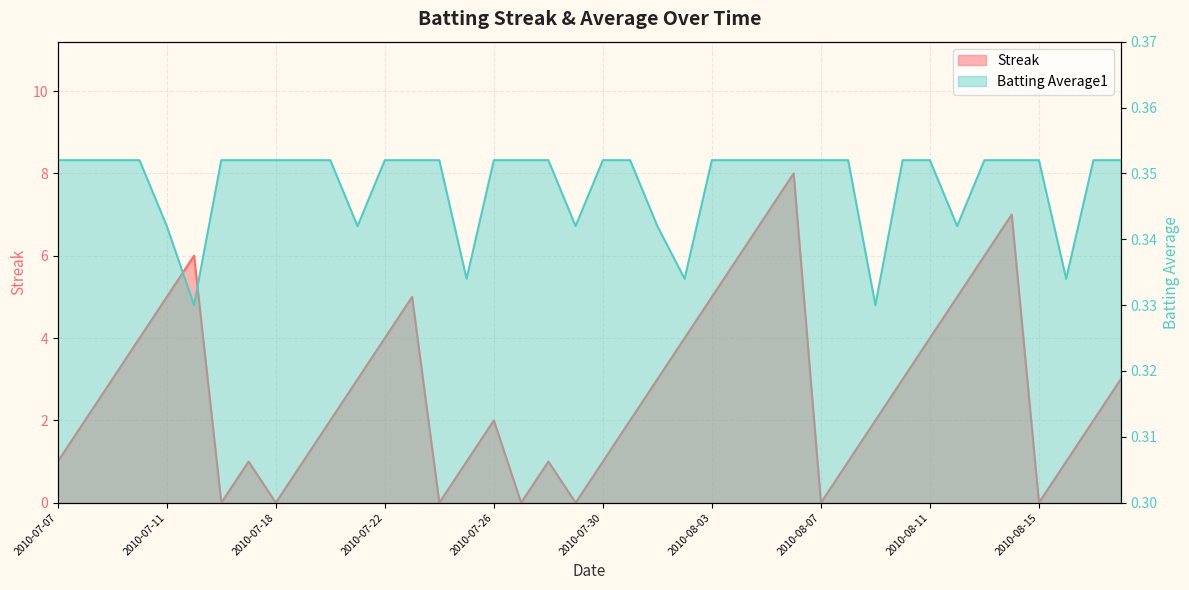

True or false: Streak and Batting Average1 cross at least once.

True